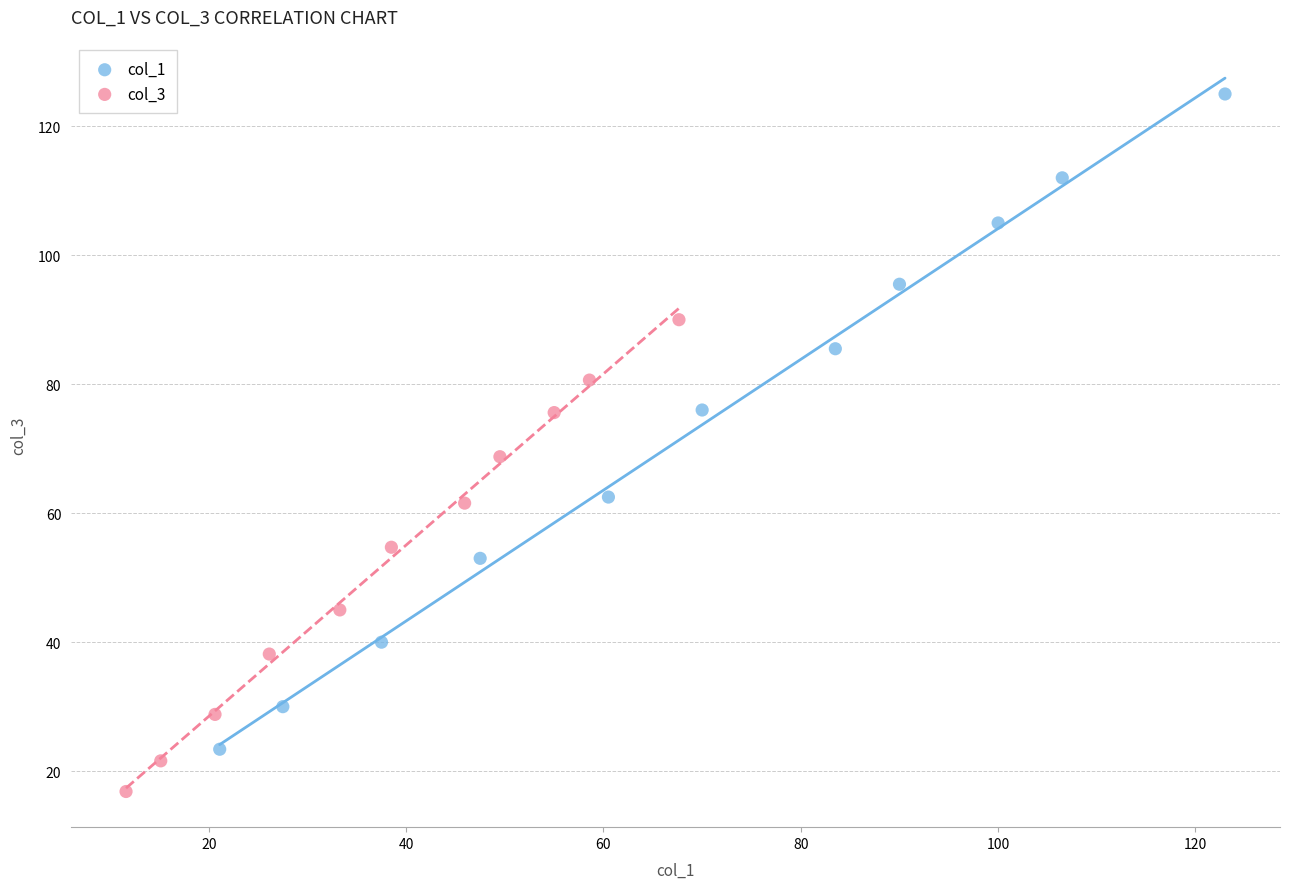

What are all the series names shown in the legend?

col_1, col_3